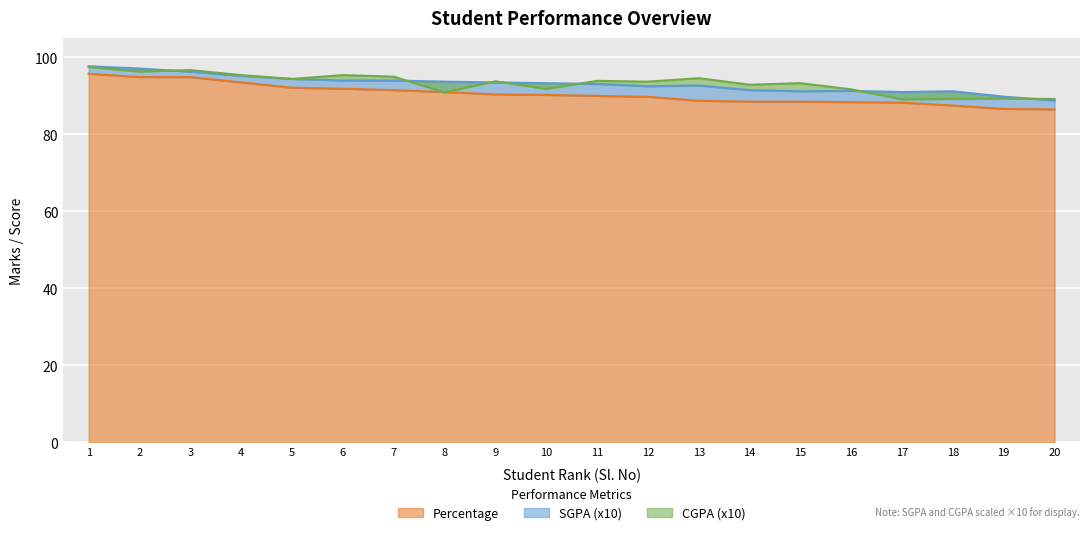

What is the difference between the maximum and second lowest values in the CGPA series?

8.3